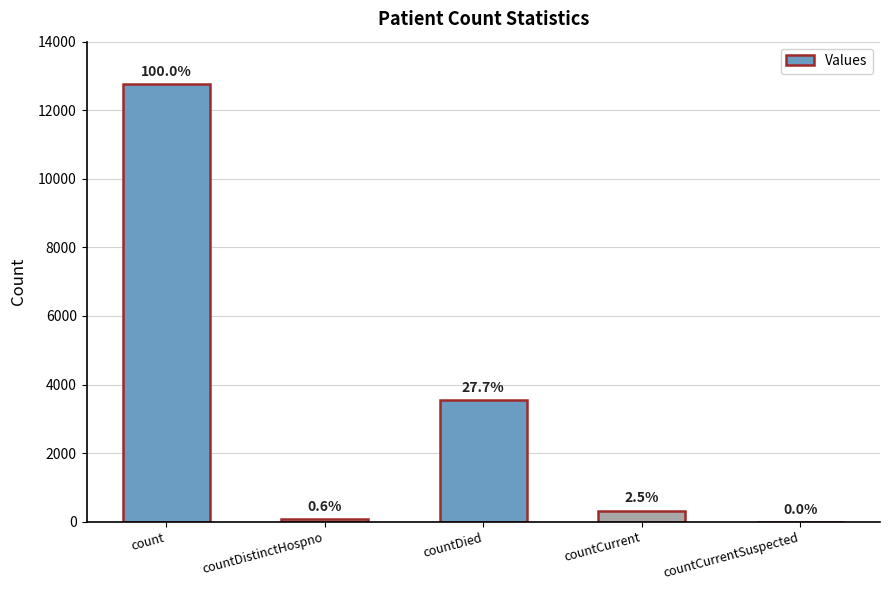

What is the maximum value shown in the chart?

12758